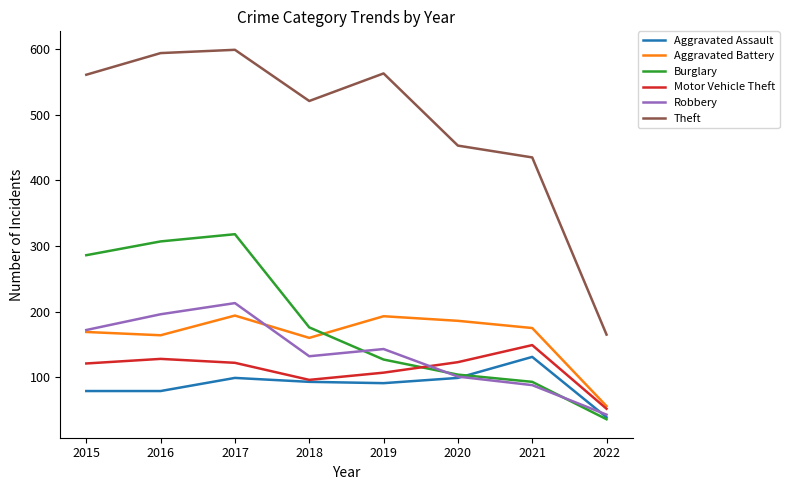

Is the value of Motor Vehicle Theft at 2021 greater than the value of Aggravated Battery at 2022?

Yes